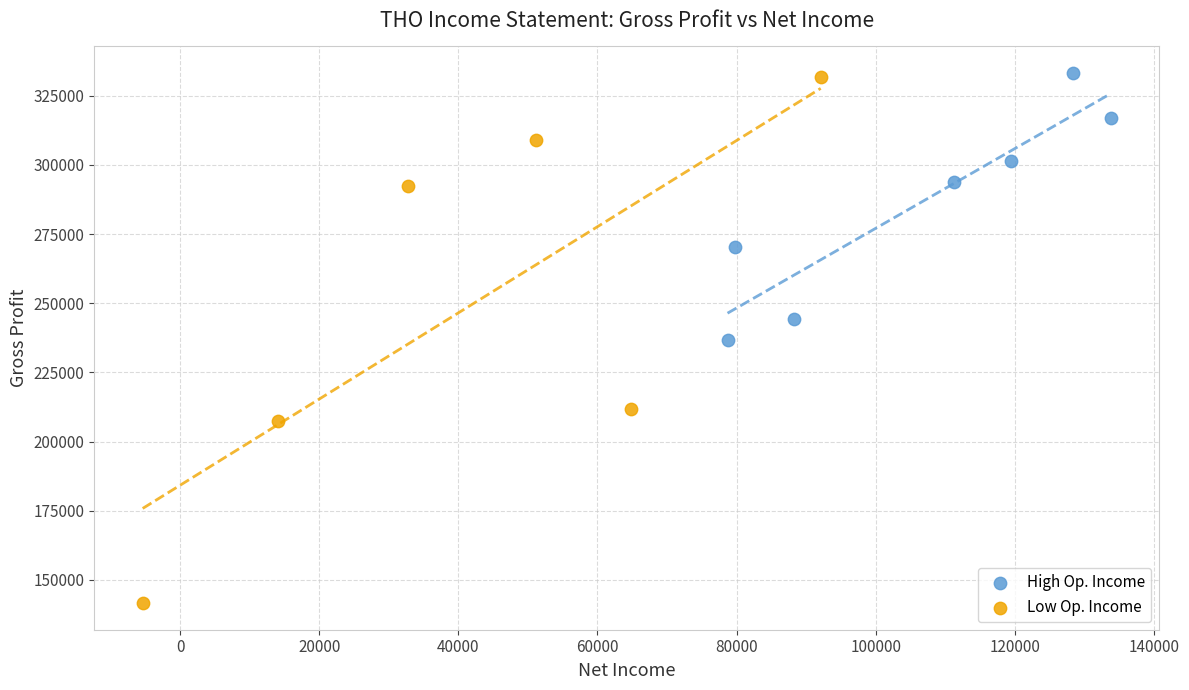

Which series reaches the minimum Y coordinate?

Low Op. Income